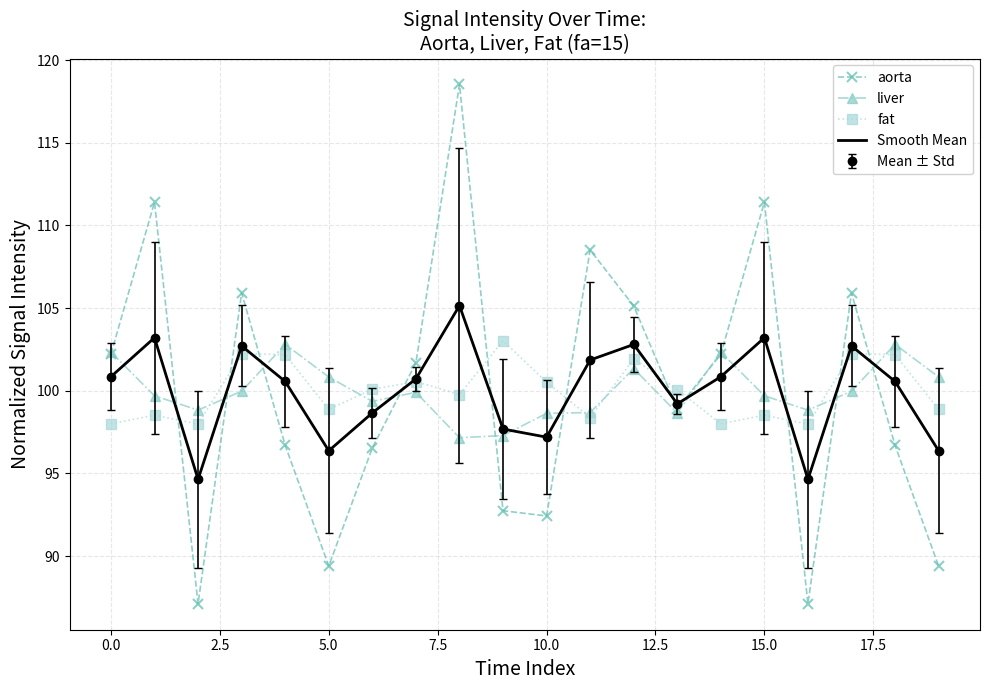

At how many categories does at least one series exceed 104?

7